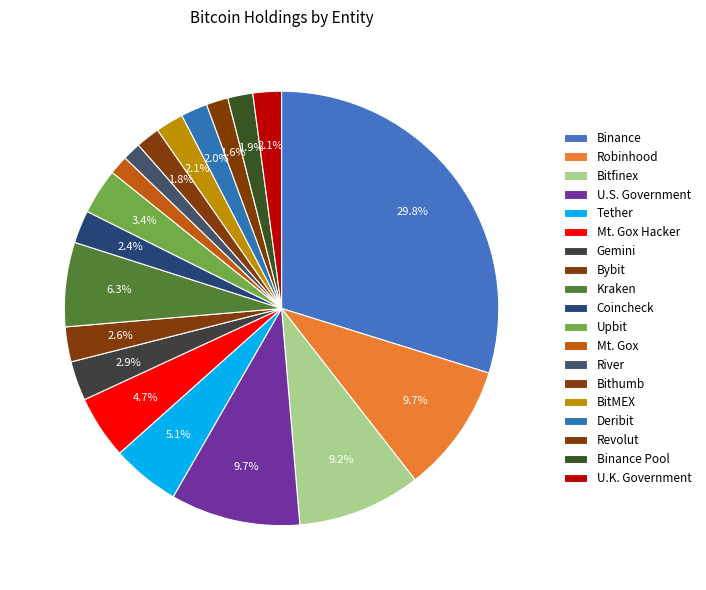

To the nearest percent, what is the difference between the Robinhood and Binance slice percentages?

20%